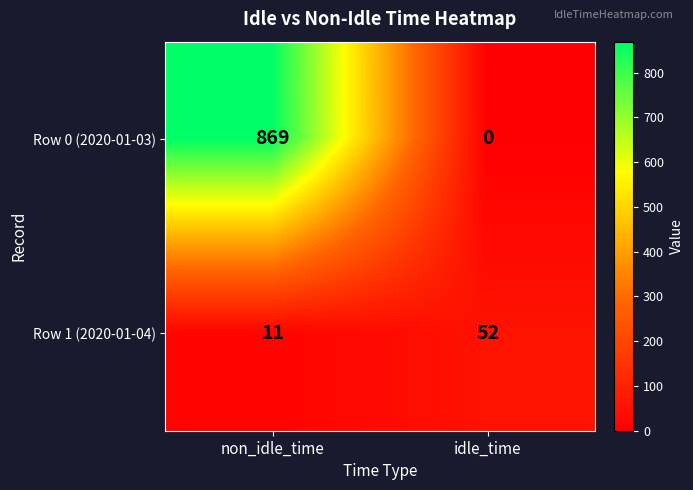

Which category has the highest value across all series?

non_idle_time